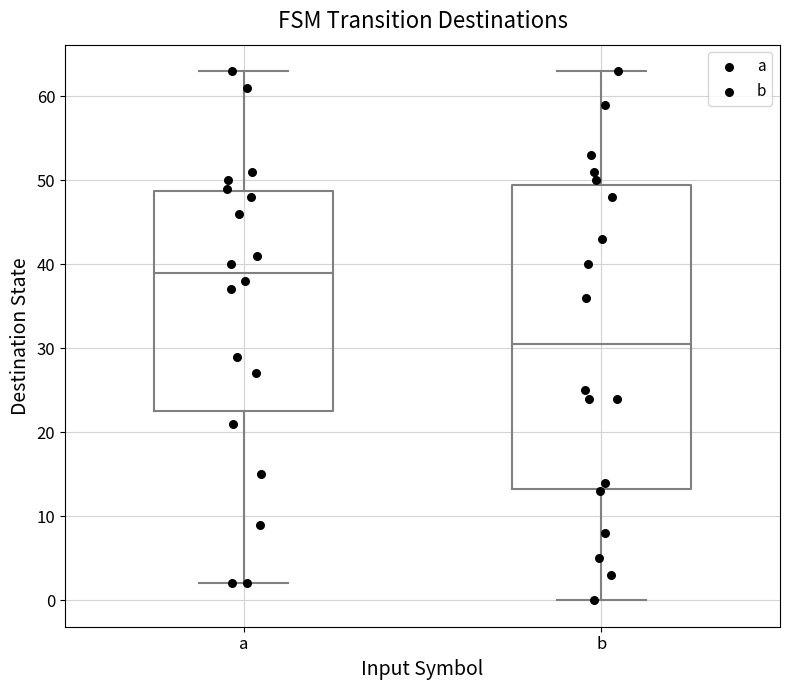

Which box's median line is the lowest?

b